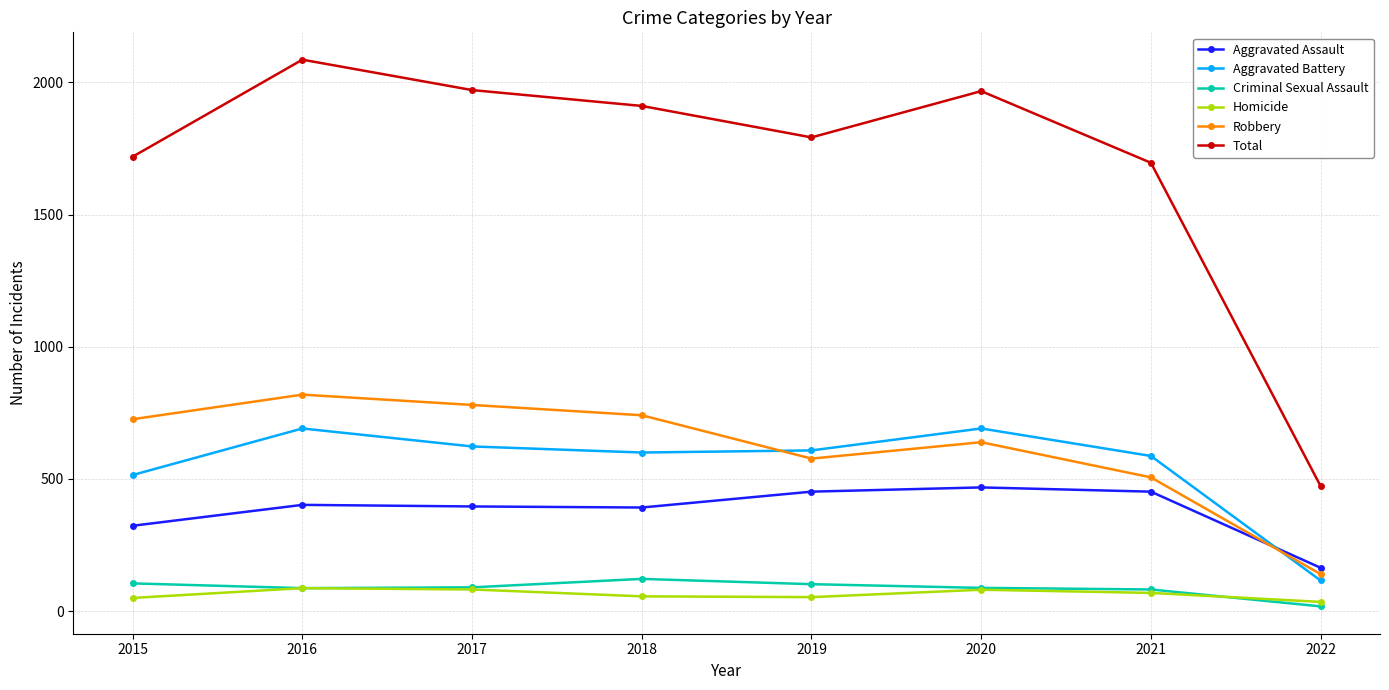

Does the chart have visible grid lines?

Yes